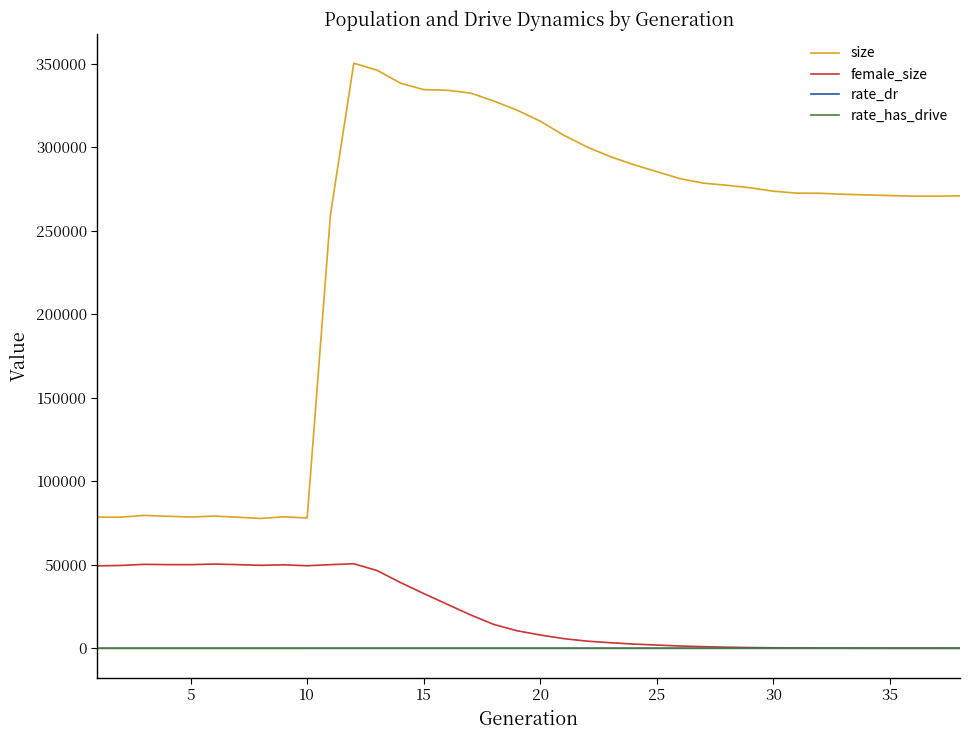

What is the maximum value for size?

350205.0